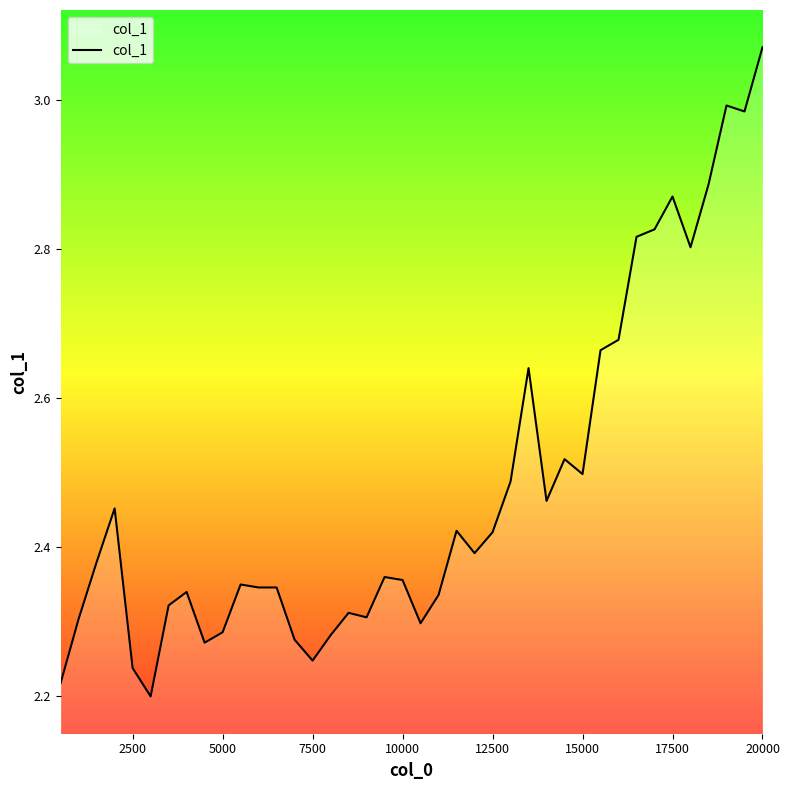

Does the chart display data point markers on the line(s)?

No